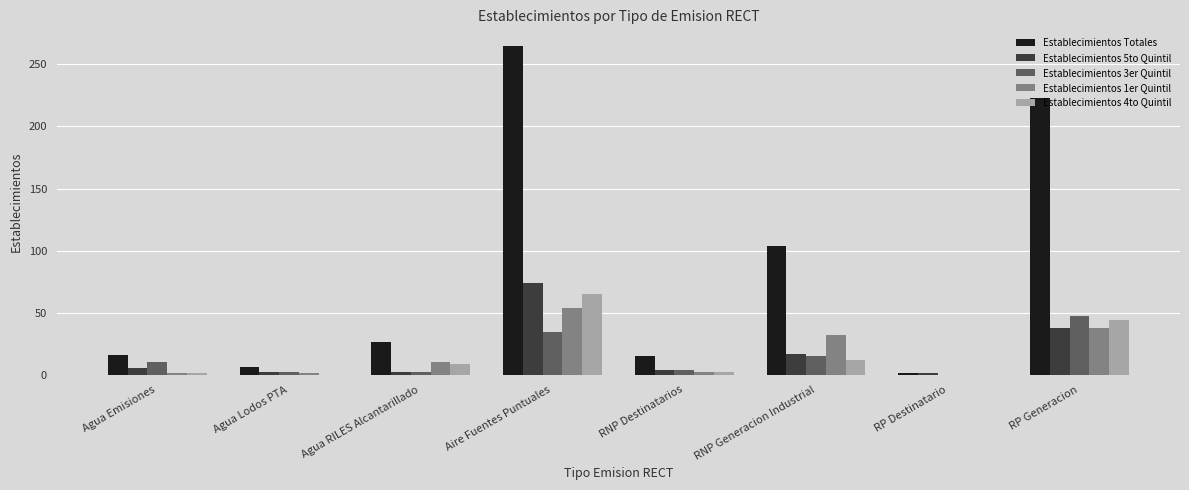

What is the sum of the Establecimientos Totales values at RP Generacion and Agua Emisiones?

239